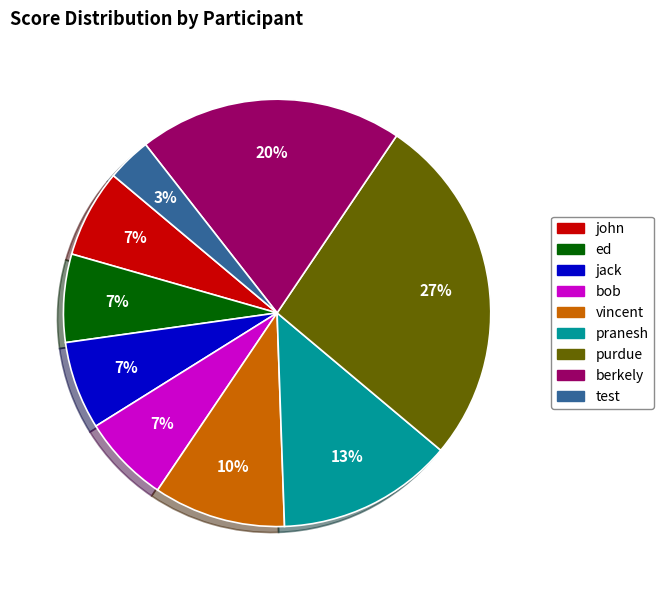

To the nearest percent, what portion does test represent?

3%